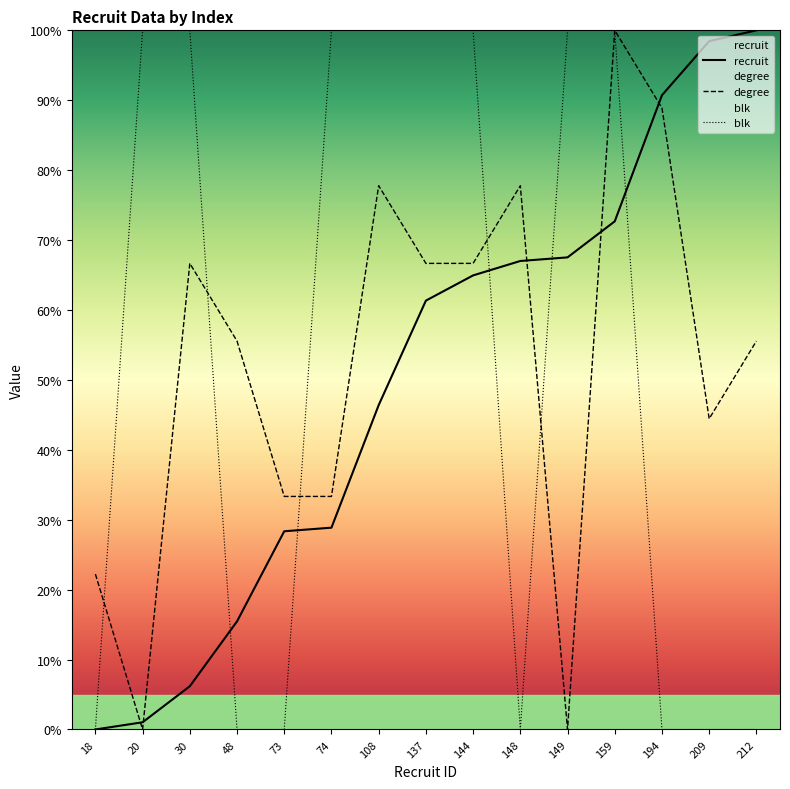

Does the chart have visible grid lines?

No